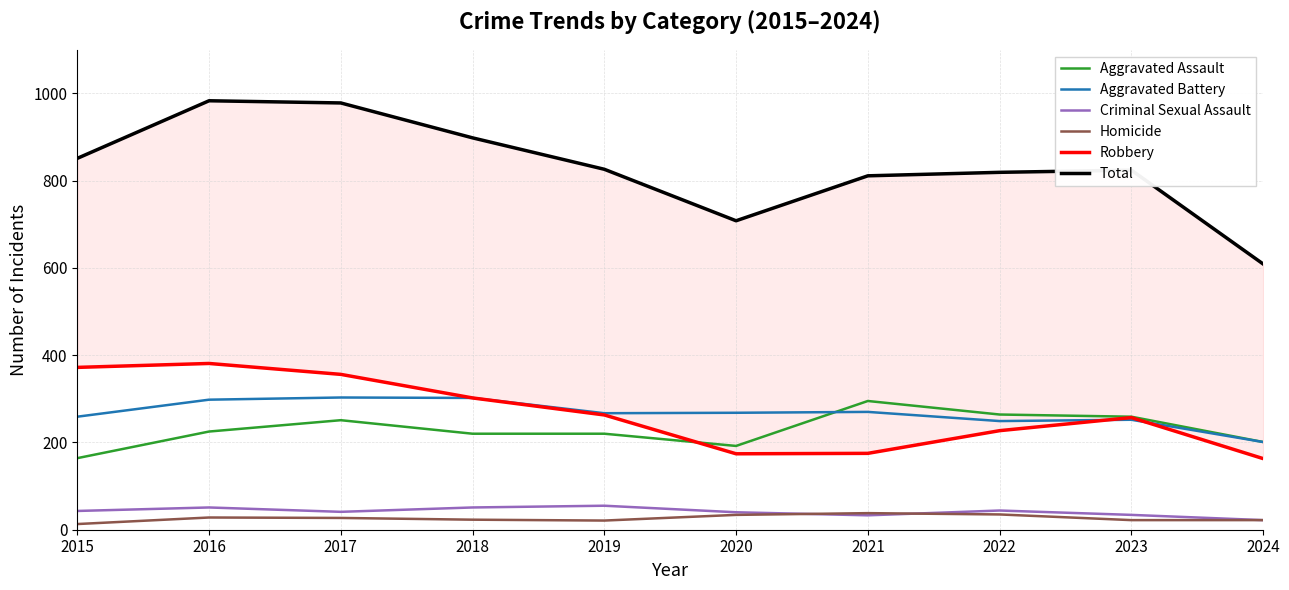

What are all the series names shown in the legend?

Aggravated Assault, Aggravated Battery, Criminal Sexual Assault, Homicide, Robbery, Total